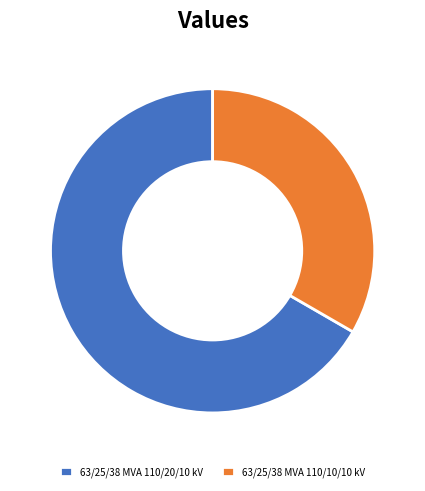

Is it true that 63/25/38 MVA 110/20/10 kV is 67% of the pie?

True